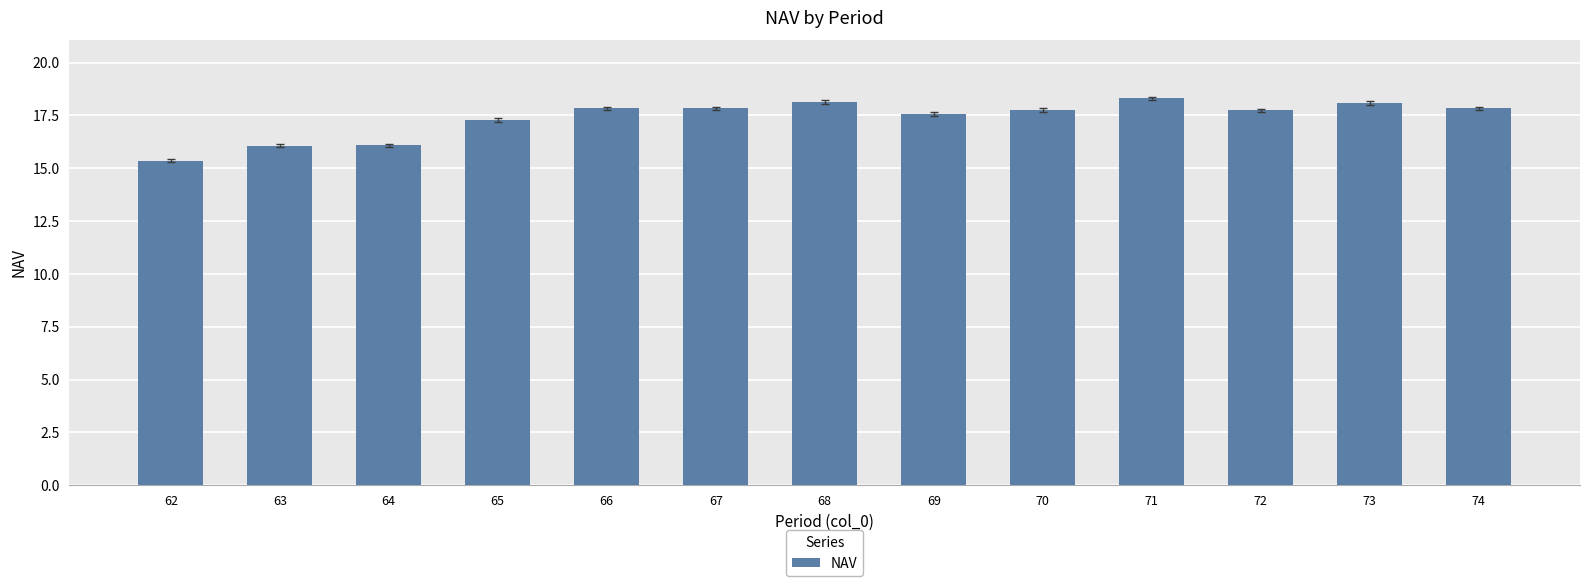

How many bars are there in total?

13